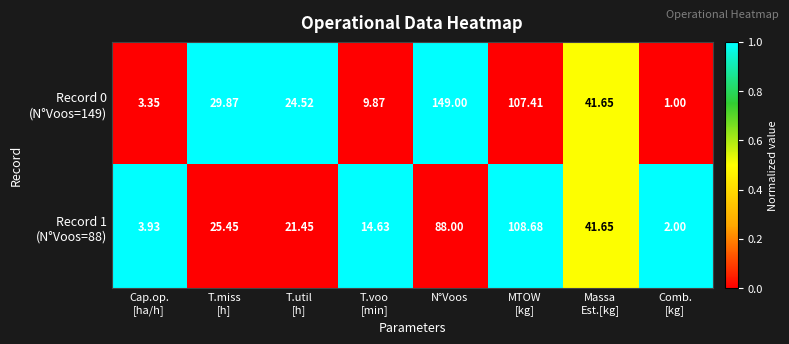

Which label corresponds to the smallest value in the chart?

Comb.
[kg]